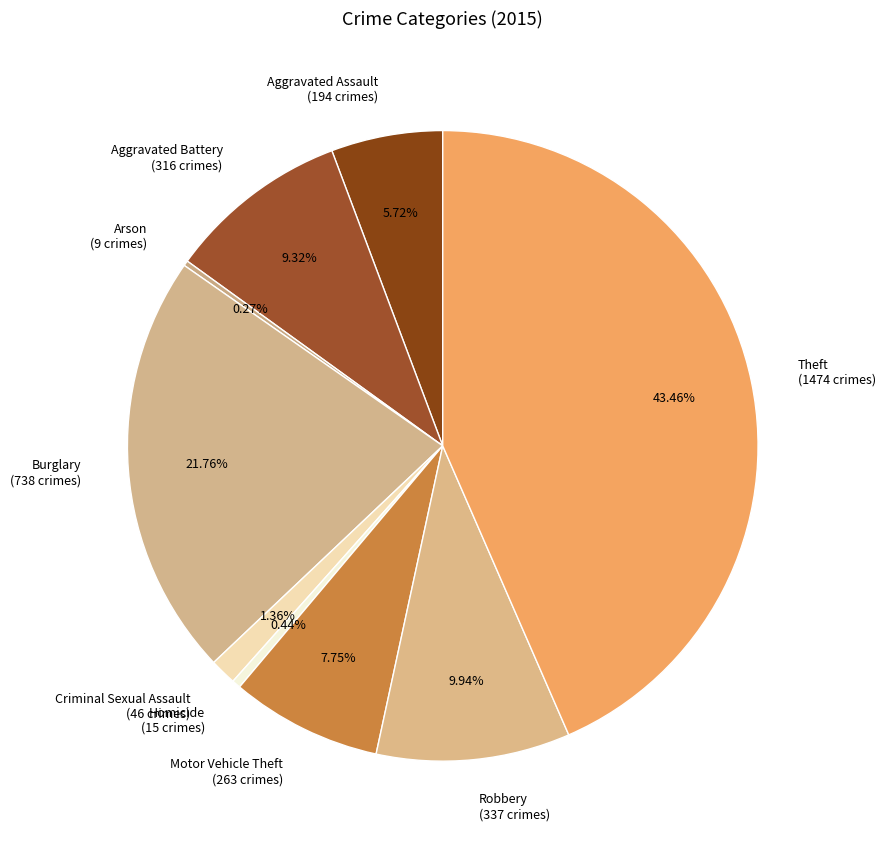

To the nearest percent, what is the difference between the Aggravated Battery and Theft slice percentages?

34%